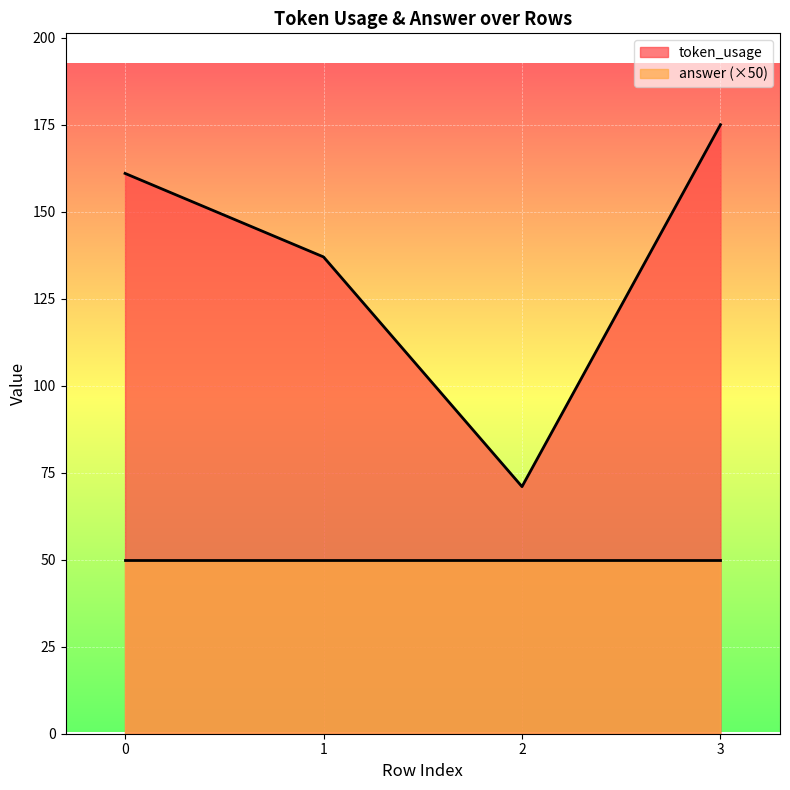

The value at 1 is 137. True or false?

True